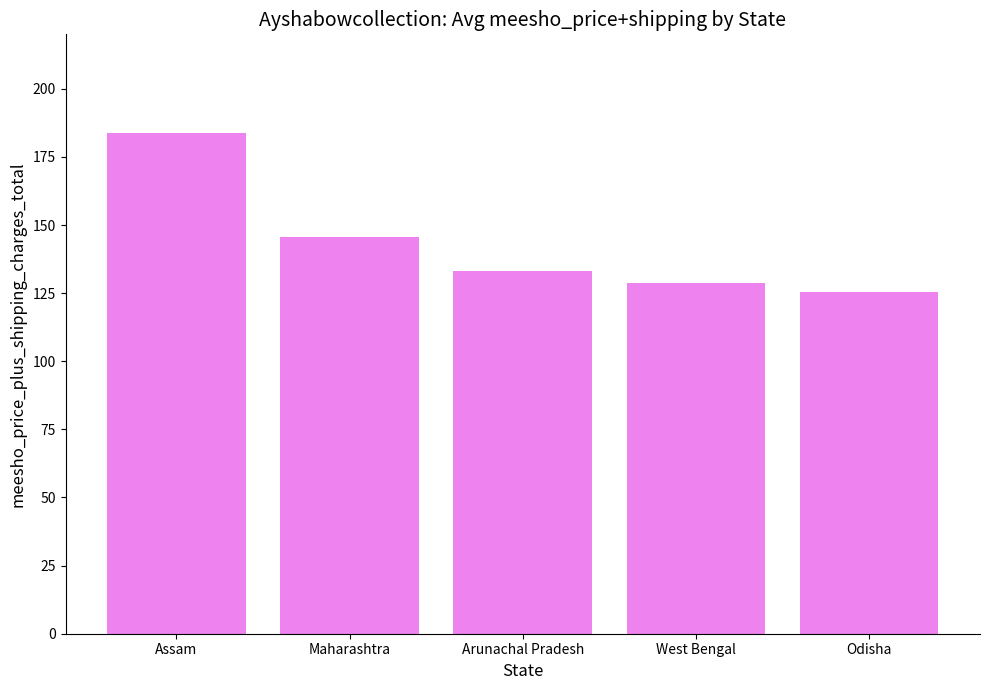

How many bars are there in total?

5